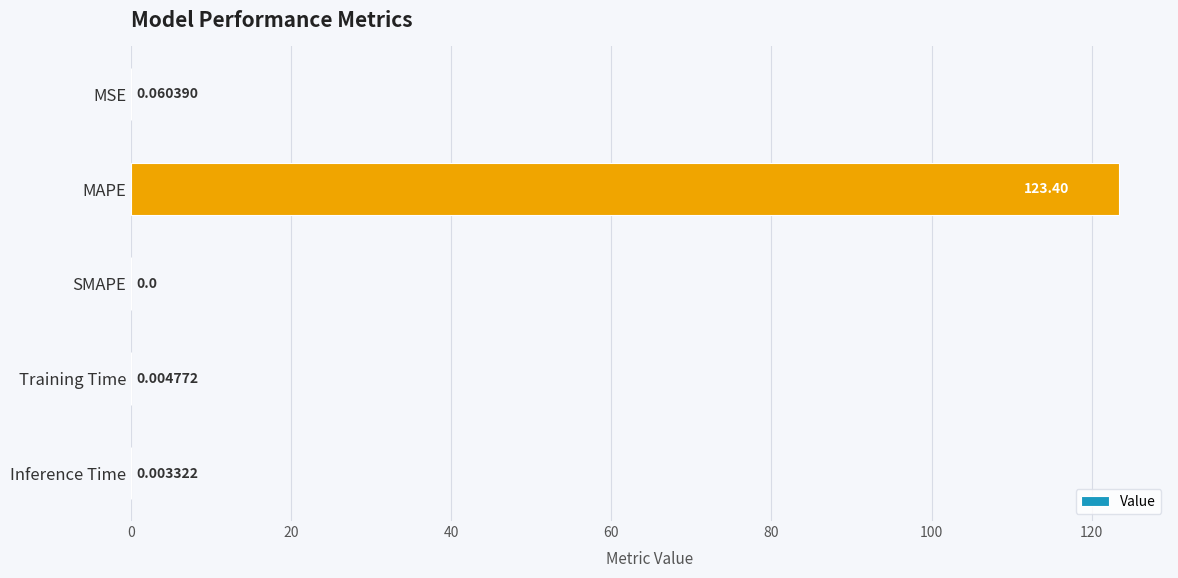

What is the sum of the values at MAPE and Inference Time?

123.4